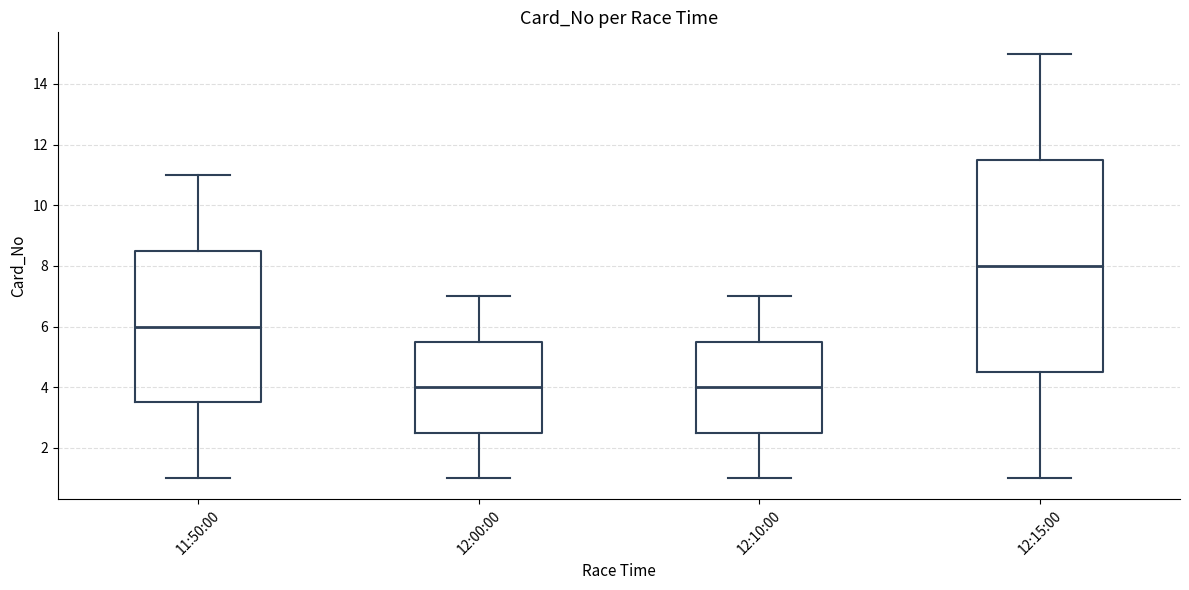

Where is the upper edge of the box for 12:10:00 on the y-axis? The values are not printed on the chart, so give them approximately, as read against the axis.

5.6